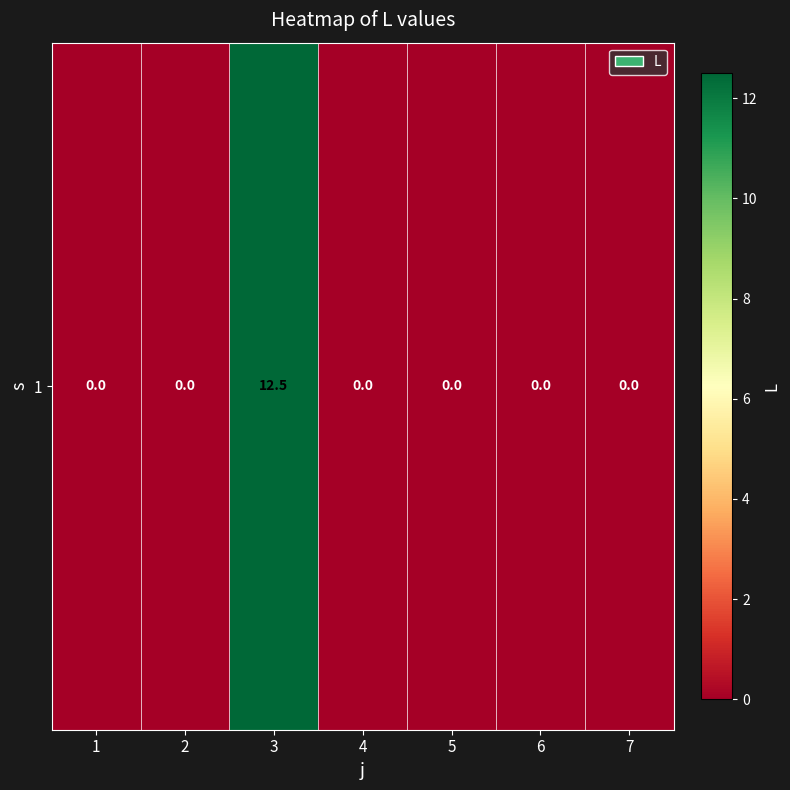

Reading left to right, transcribe all the data shown in this chart.

1=0.0	2=0.0	3=12.5	4=0.0	5=0.0	6=0.0	7=0.0